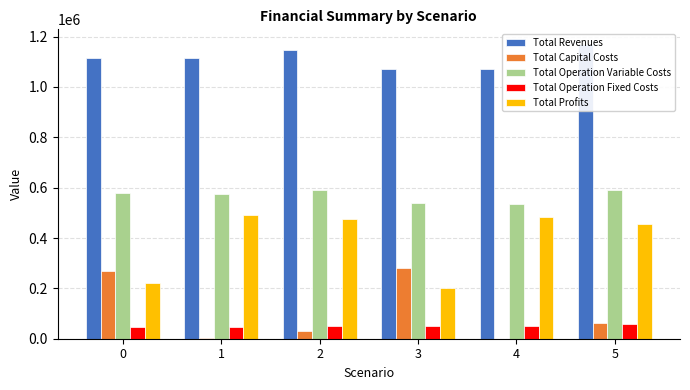

What is the approximate value of Total Operation Fixed Costs at 4?

50574.0